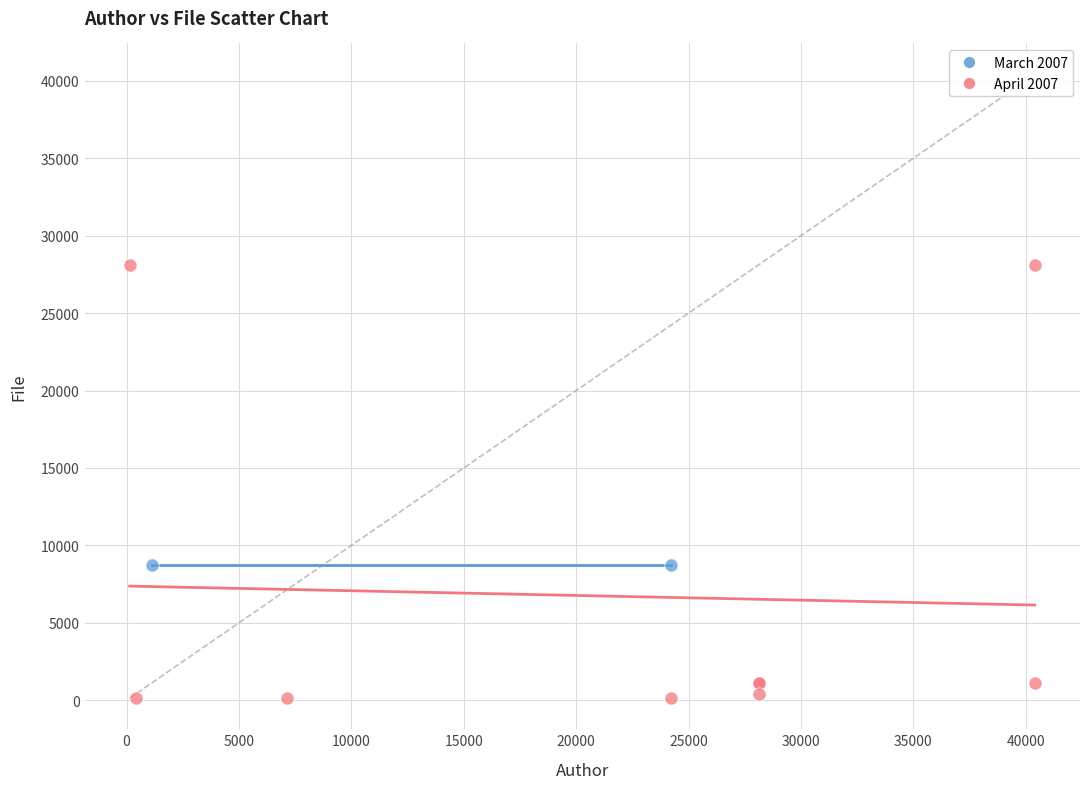

Which series contains the lowest Y value?

April 2007